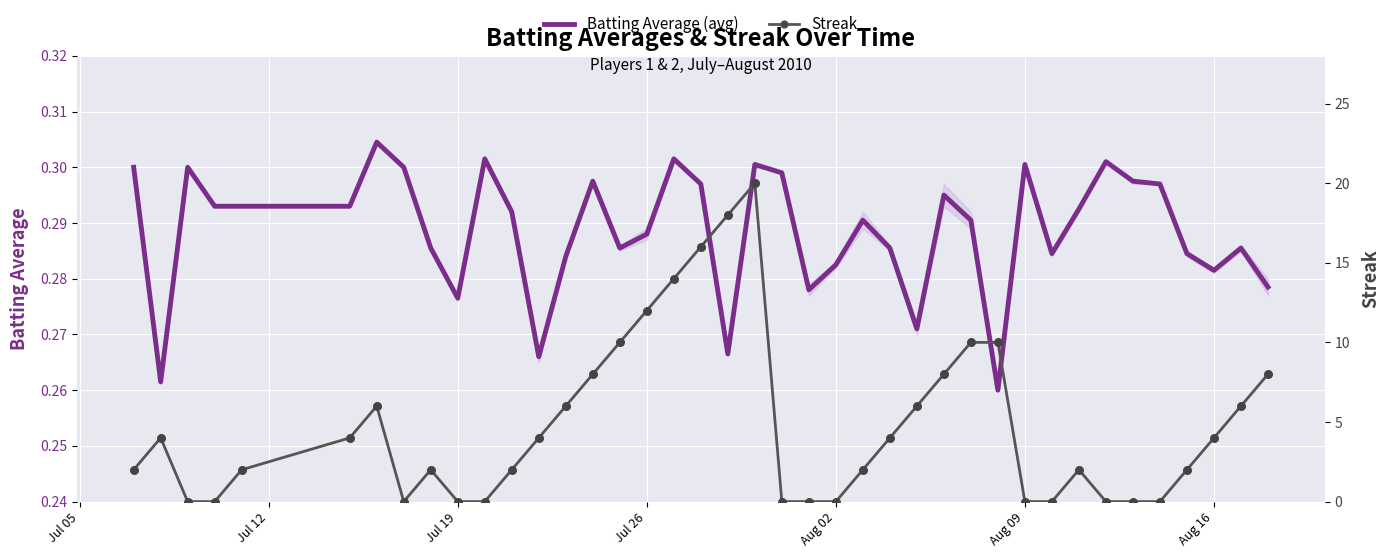

What are all the series names shown in the legend?

Batting Average (avg), Streak